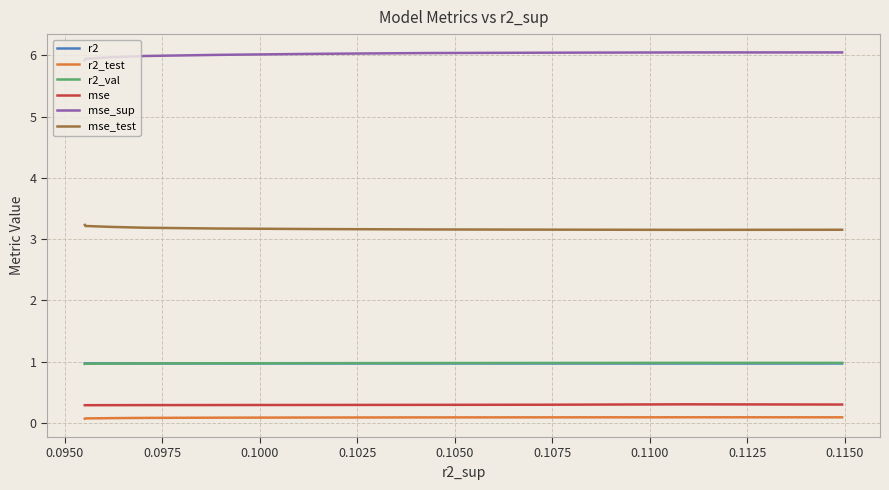

True or false: mse_test and r2_val intersect in this chart.

False